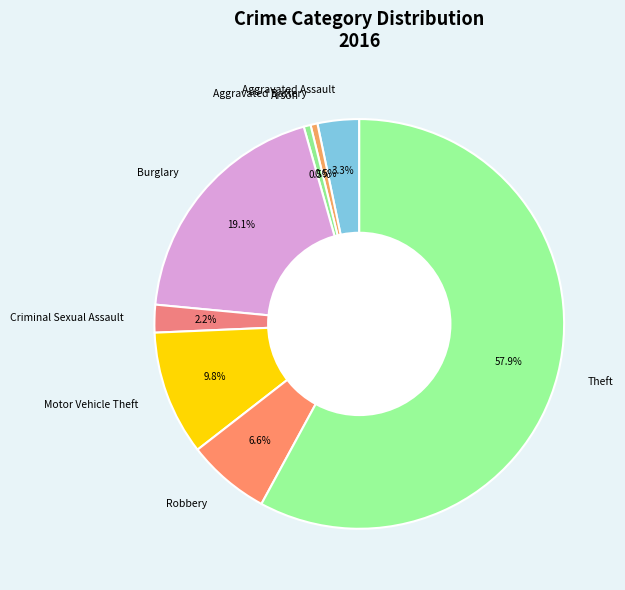

Which has a higher value, Aggravated Assault or Motor Vehicle Theft?

Motor Vehicle Theft